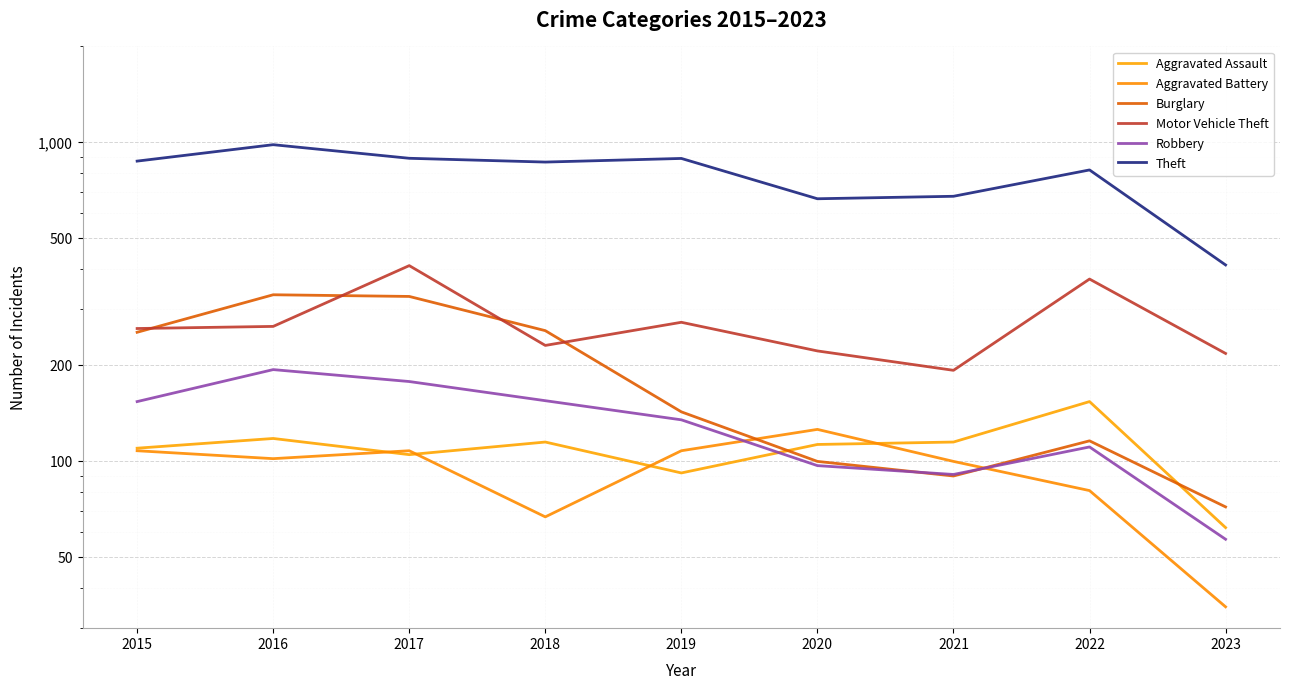

What is the difference between the Burglary values at 2023 and 2016?

261